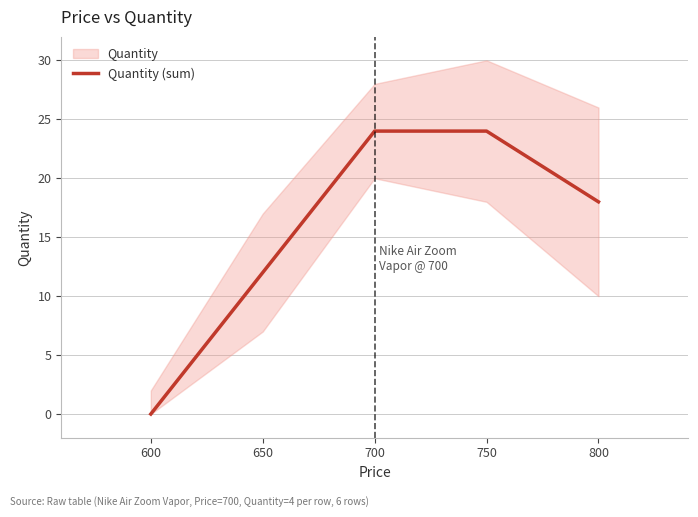

How many lines are shown in the chart?

1